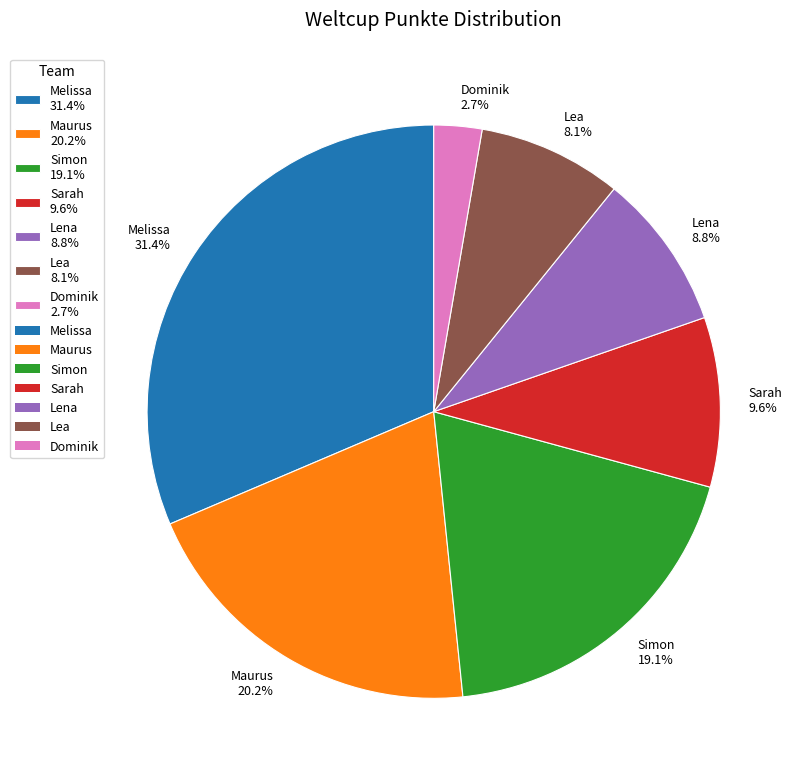

Which slice is the smallest?

Dominik